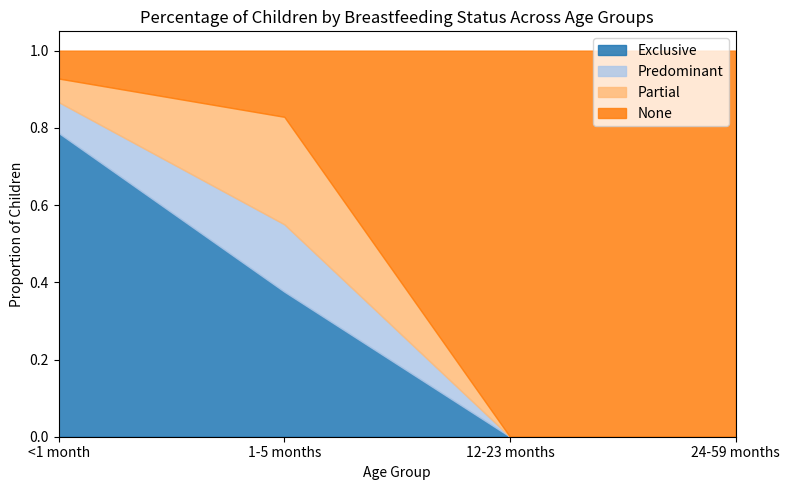

Reading left to right, what are all the values shown in this chart?

Exclusive: <1 month=0.8	1-5 months=0.4	12-23 months=0.0	24-59 months=0.0
Predominant: <1 month=0.1	1-5 months=0.2	12-23 months=0.0	24-59 months=0.0
Partial: <1 month=0.1	1-5 months=0.3	12-23 months=0.0	24-59 months=0.0
None: <1 month=0.1	1-5 months=0.2	12-23 months=1.0	24-59 months=1.0